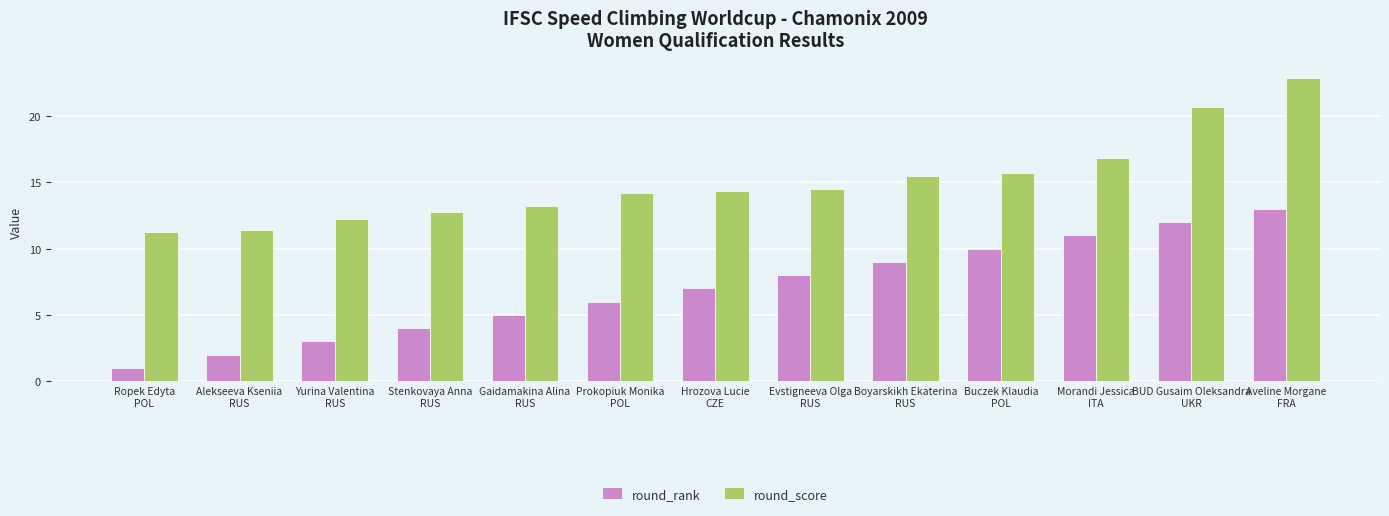

What are all the series names shown in the legend?

round_rank, round_score